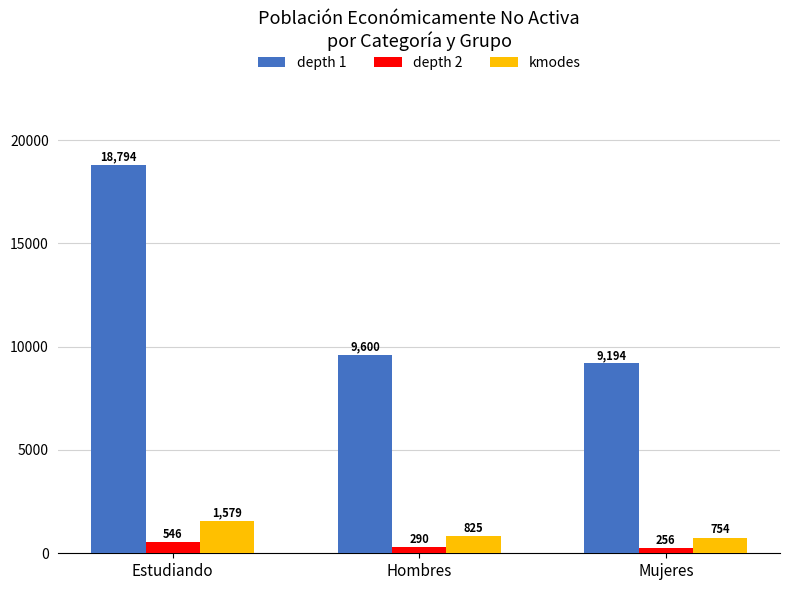

What is the average value of the depth 2 series?

364